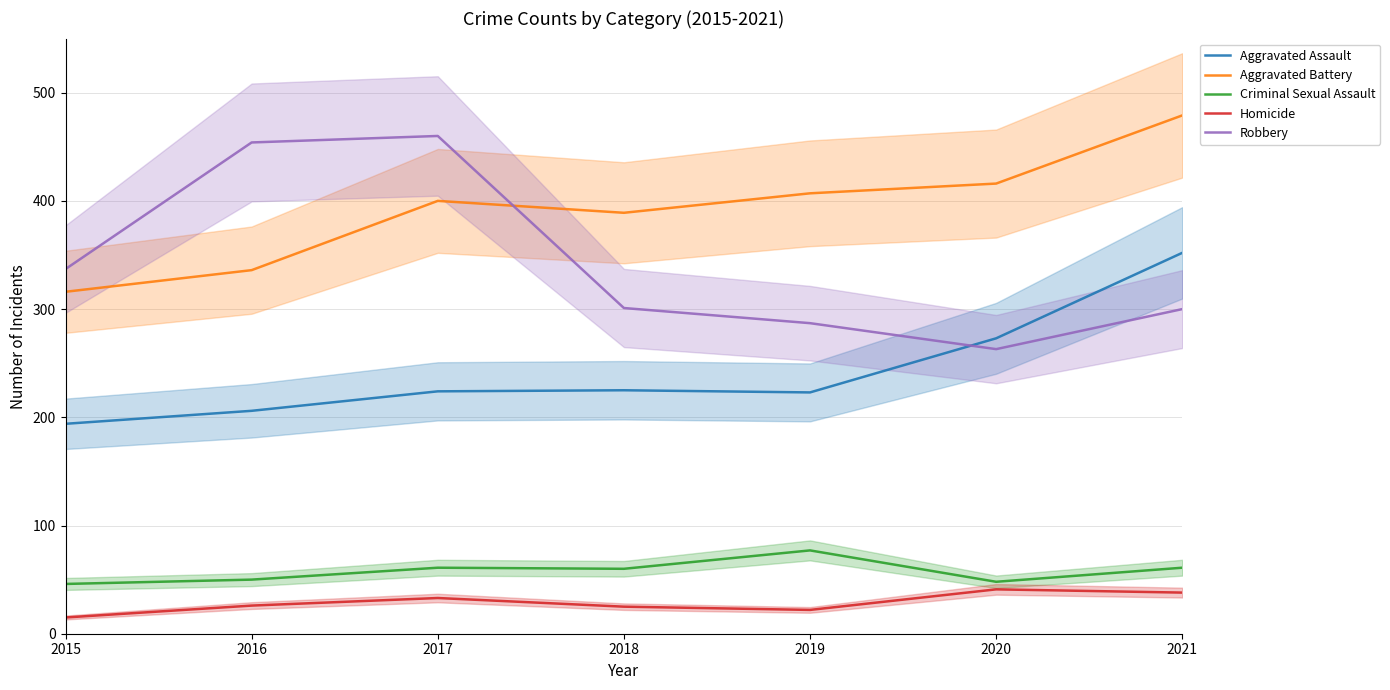

What is the minimum value shown in the chart?

15